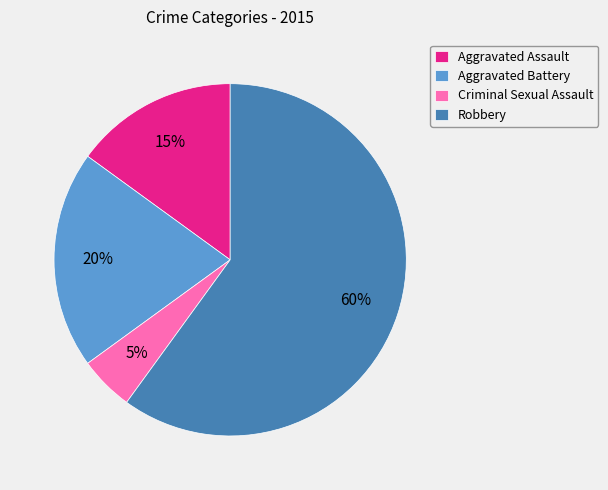

How many segments does this pie chart have?

4